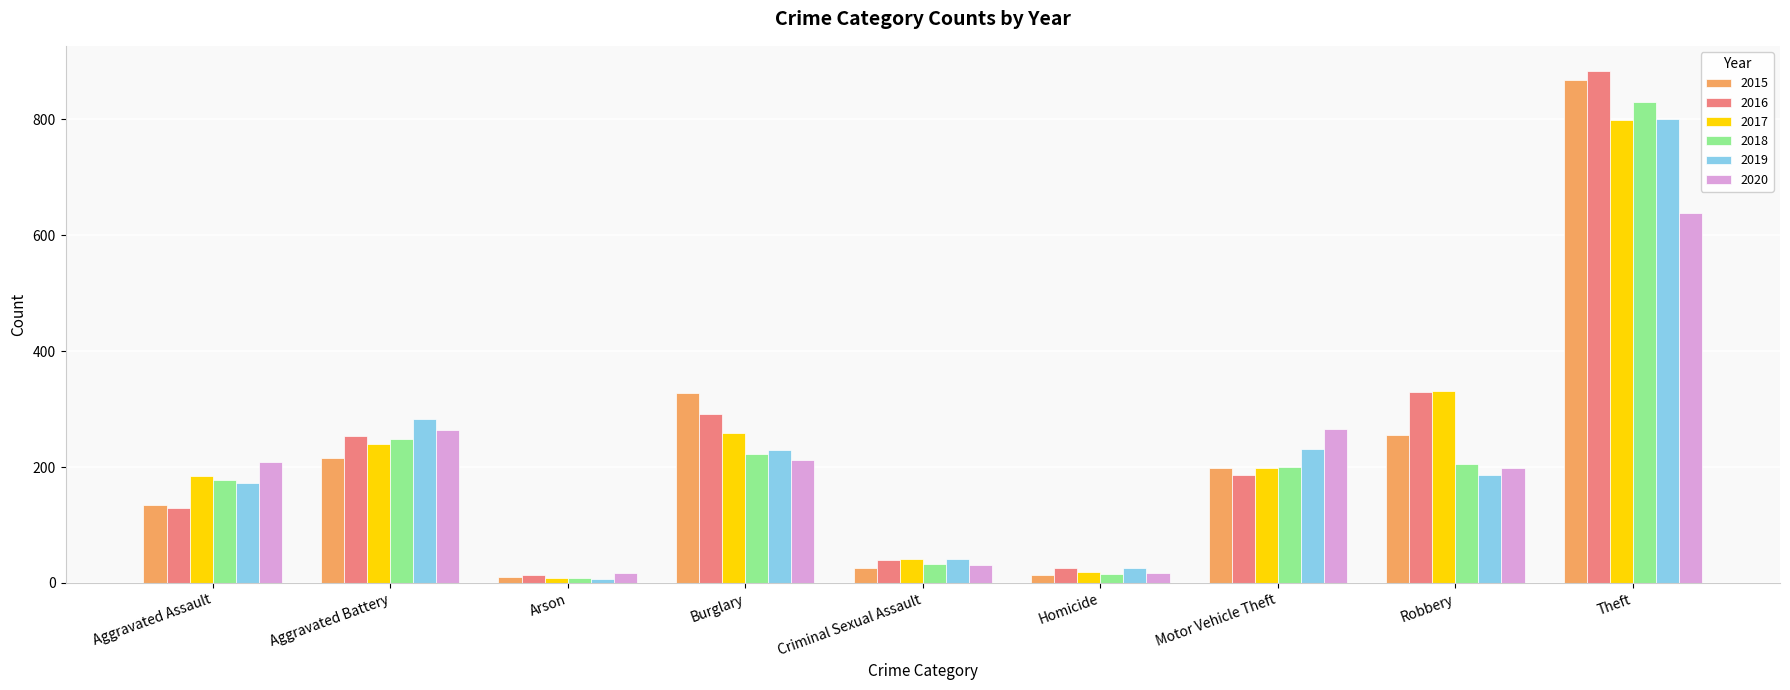

What is the smallest value displayed?

7